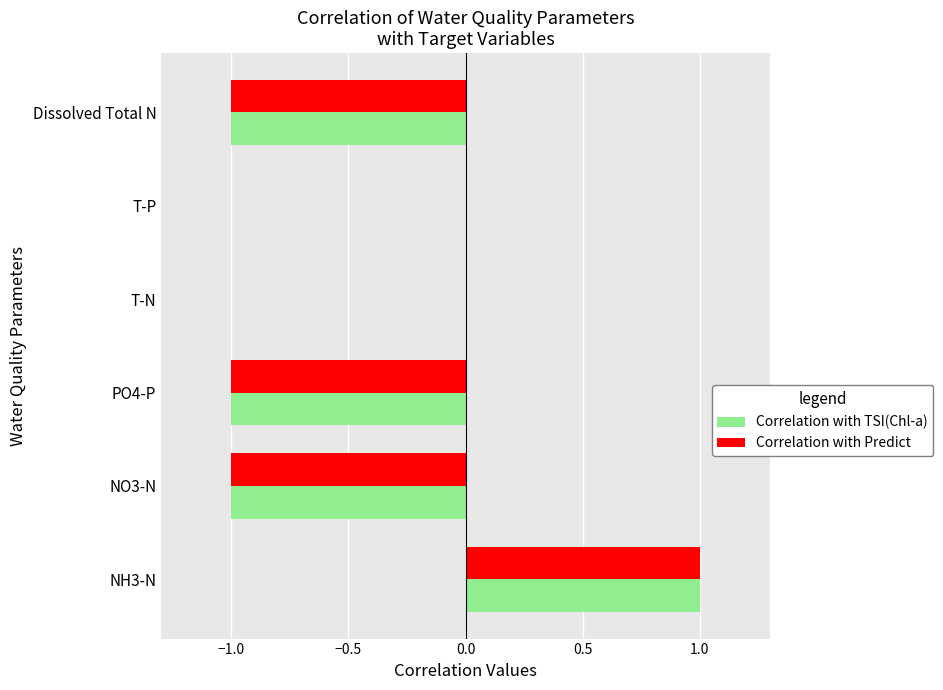

What value does the Correlation with Predict series have at Dissolved Total N?

-1.0